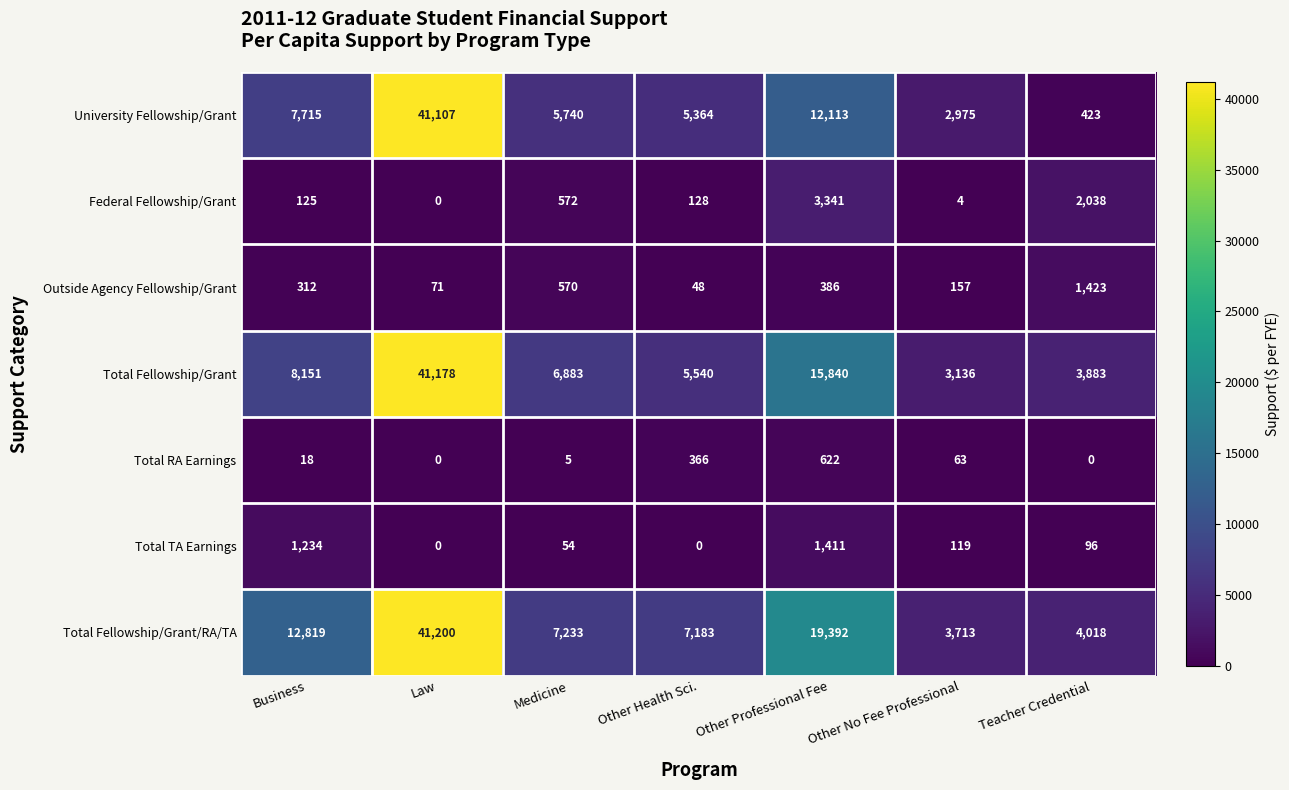

Read the Total Fellowship/Grant/RA/TA value at Business, to the nearest 100.

12800